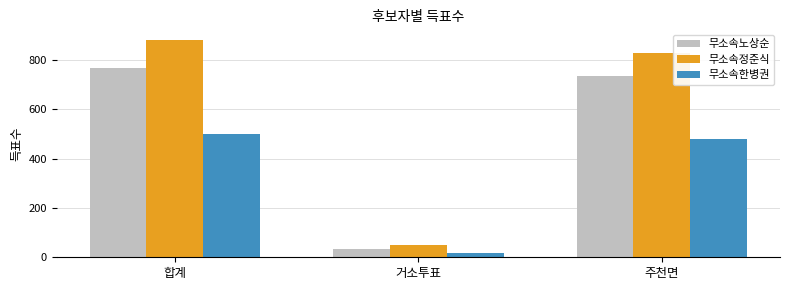

What are all the series names shown in the legend?

무소속노상순, 무소속정준식, 무소속한병권